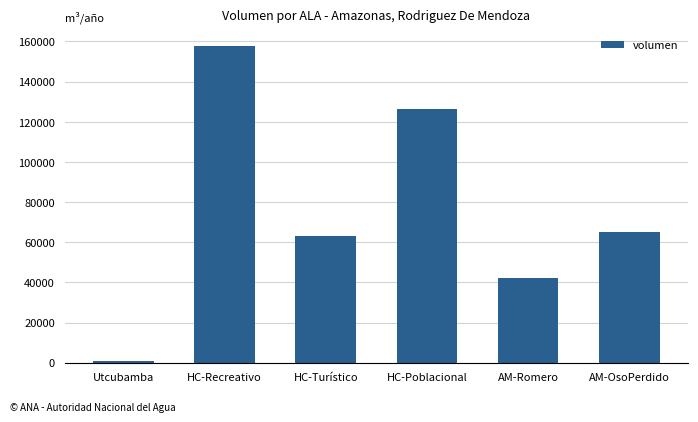

The chart shows a value of 946.0 at Utcubamba. True or false?

True